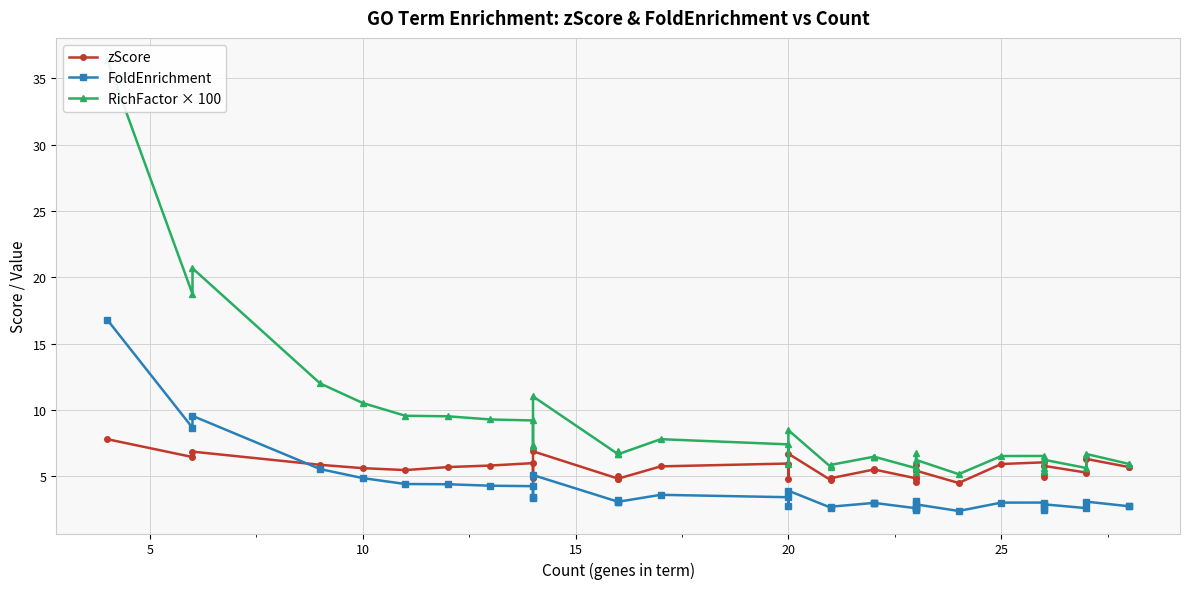

True or false: FoldEnrichment and zScore cross at least once.

True